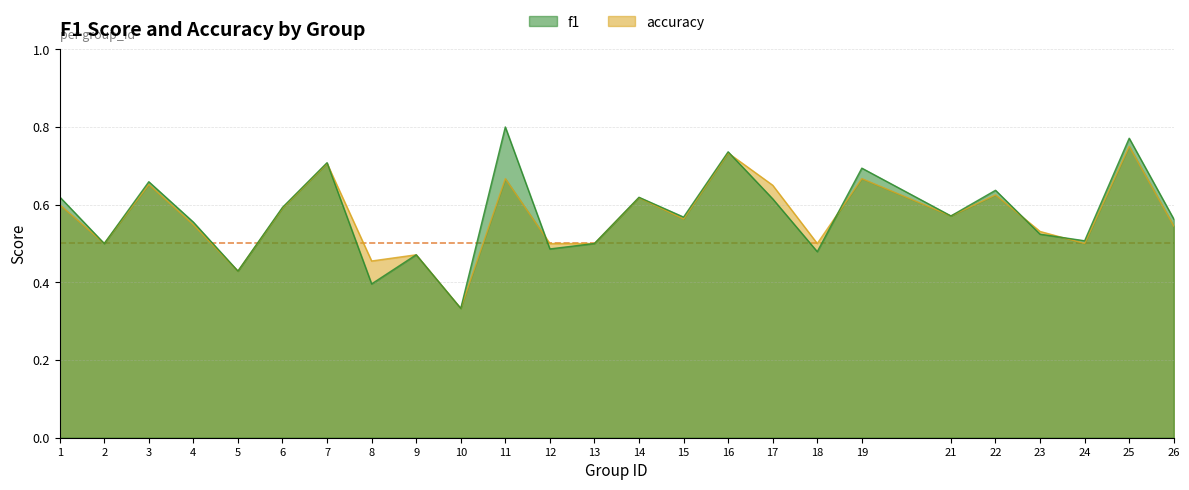

Rank the categories by f1 value from highest to lowest.

11, 25, 16, 7, 19, 3, 22, 1, 14, 17, 6, 21, 15, 26, 4, 23, 24, 2, 13, 12, 18, 9, 5, 8, 10